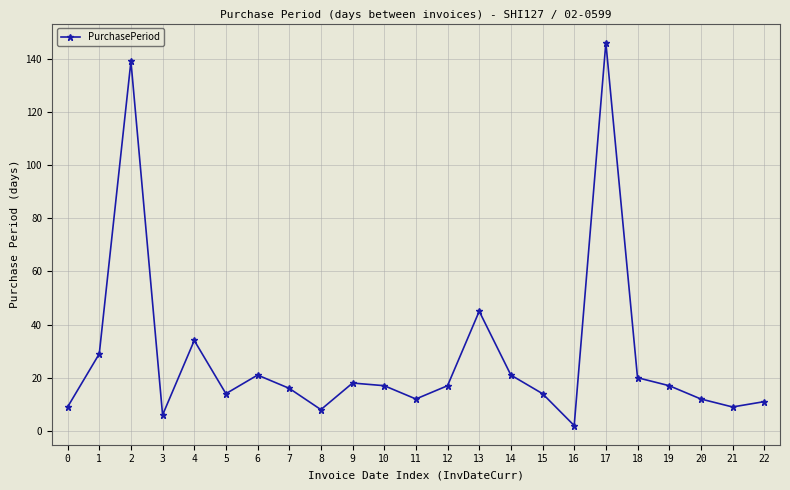

What is the average value?

28